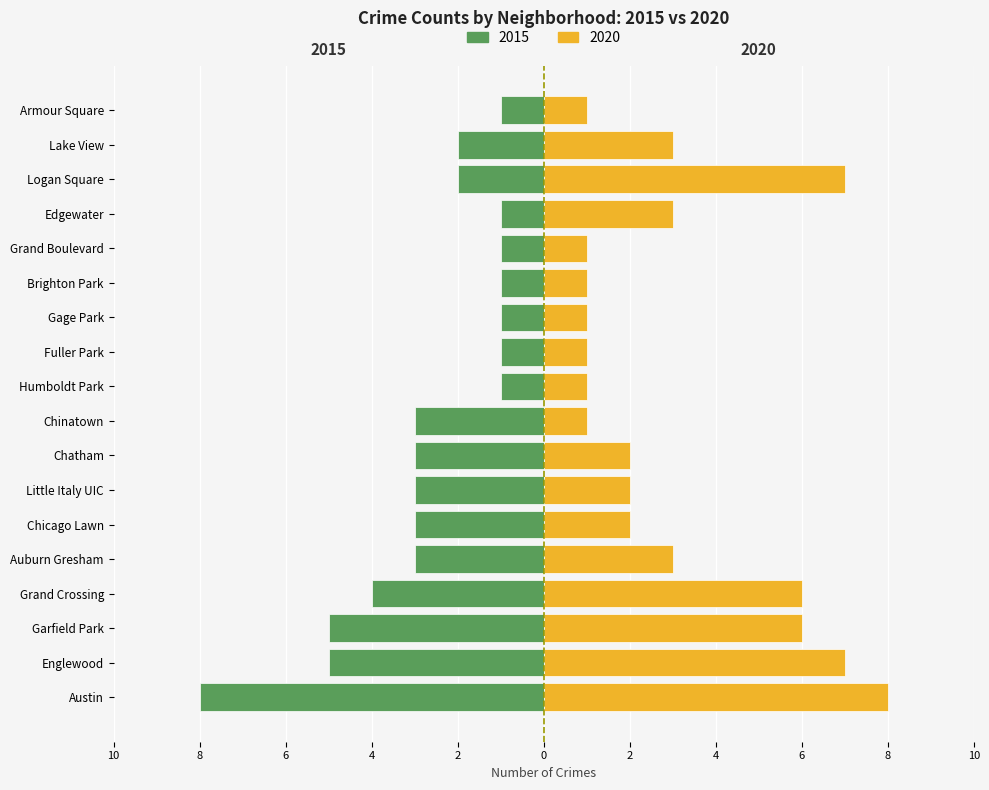

How many groups of bars are there?

18